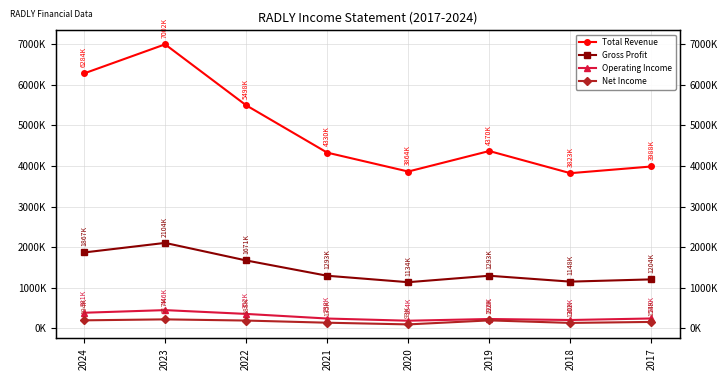

What is the spread (max minus min) of values at 2017?

3834200